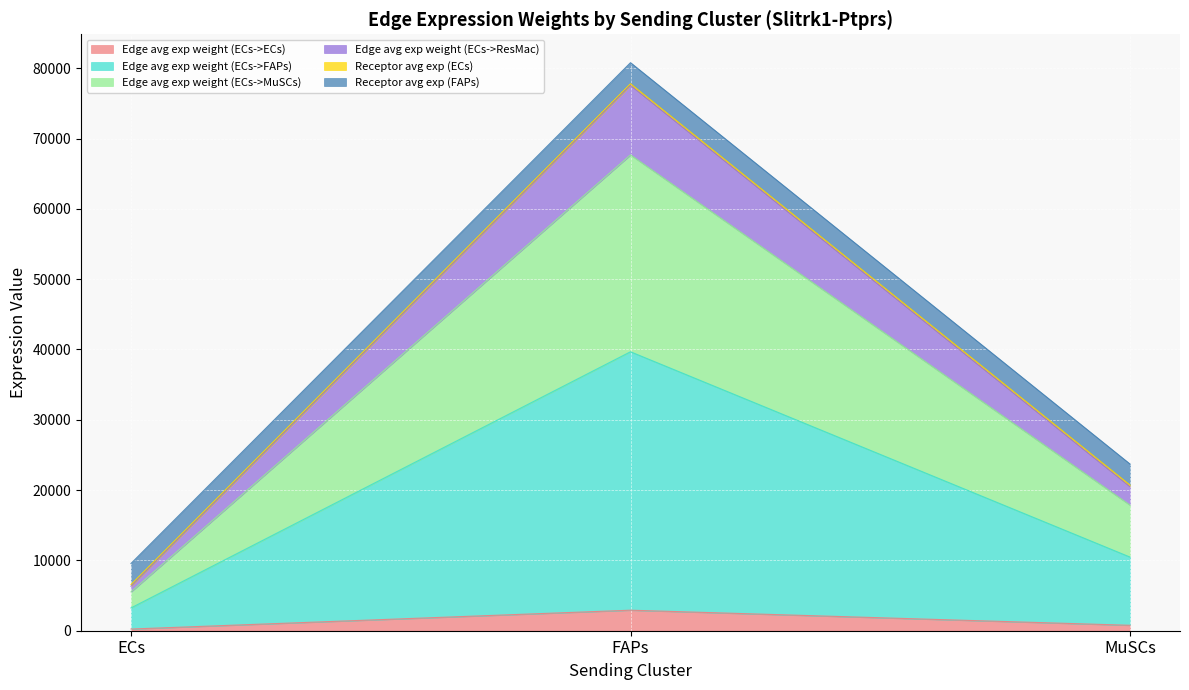

At which category is the sum across all series the highest?

FAPs